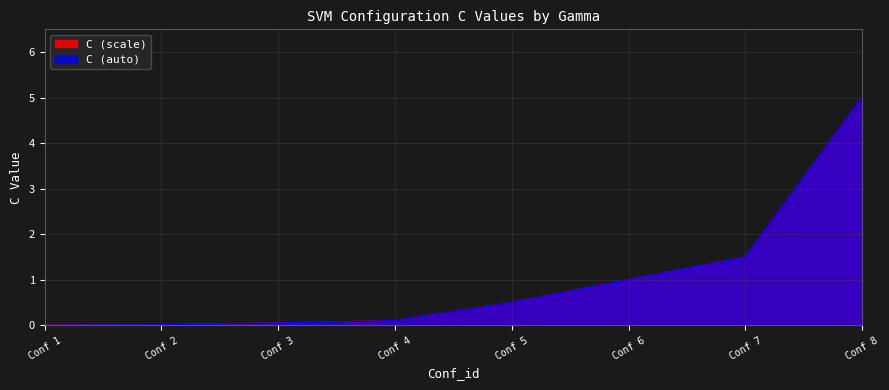

What is the value of the C (scale) point at the 7th from the left?

1.5